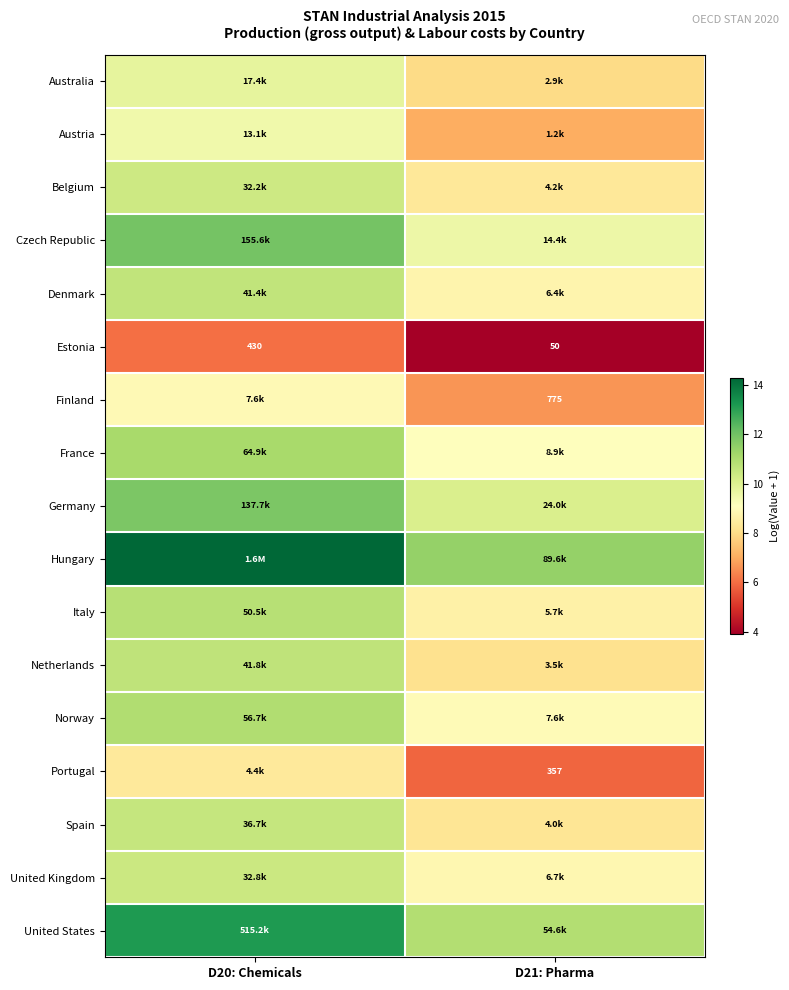

Where does the Czech Republic series first go above 11?

D20: Chemicals